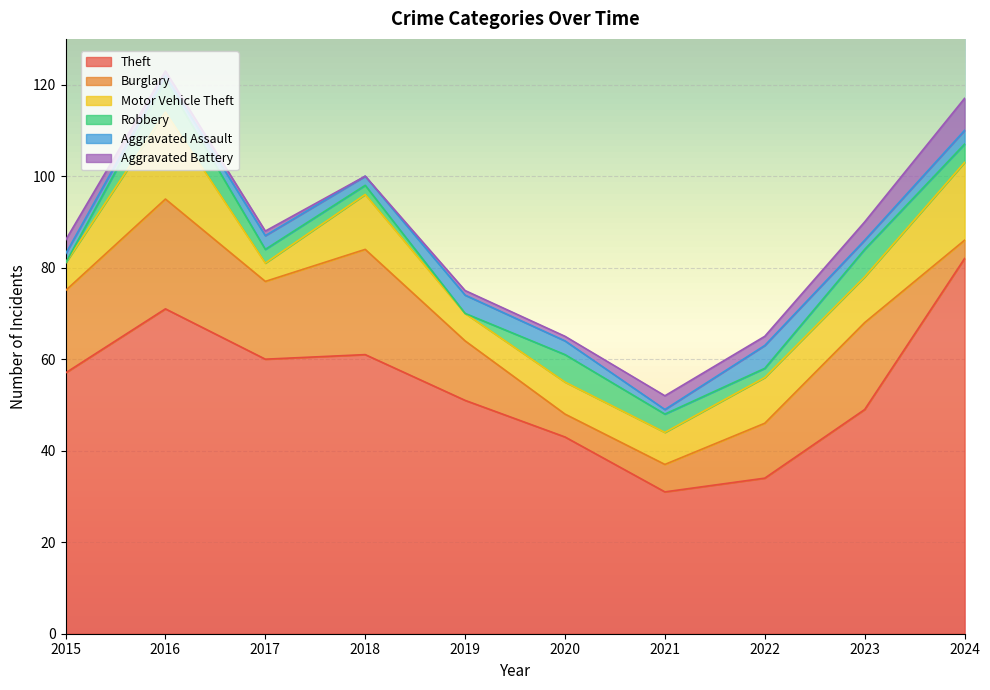

What is the approximate value of Aggravated Assault at 2022?

5